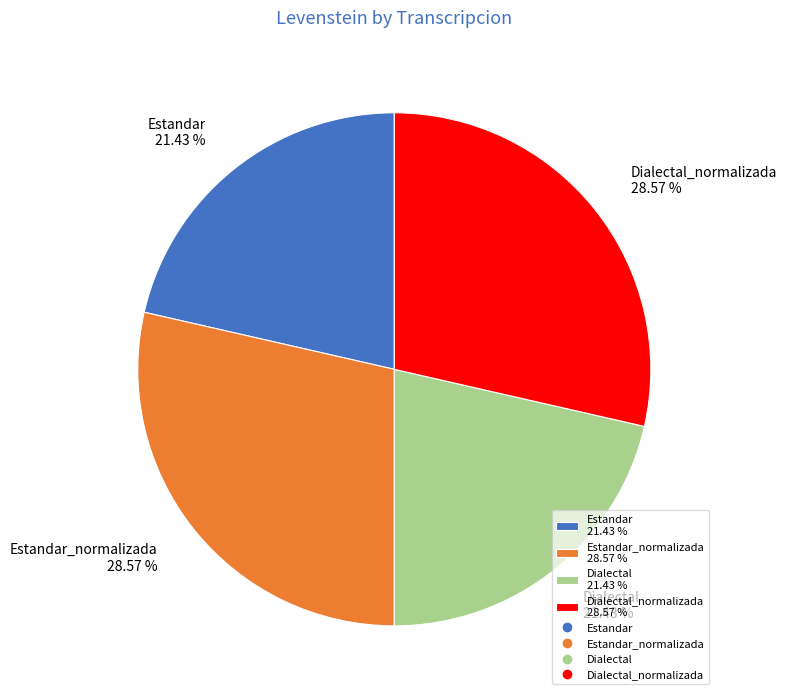

What is the ratio of the value at Dialectal_normalizada 28.57 % to the value at Dialectal 21.43 %?

1.3